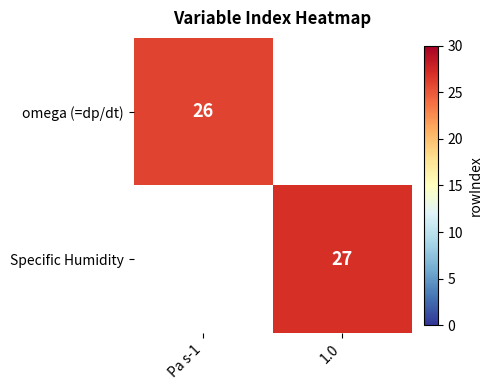

Is it true that omega (=dp/dt) equals 8 at Pa s-1?

False